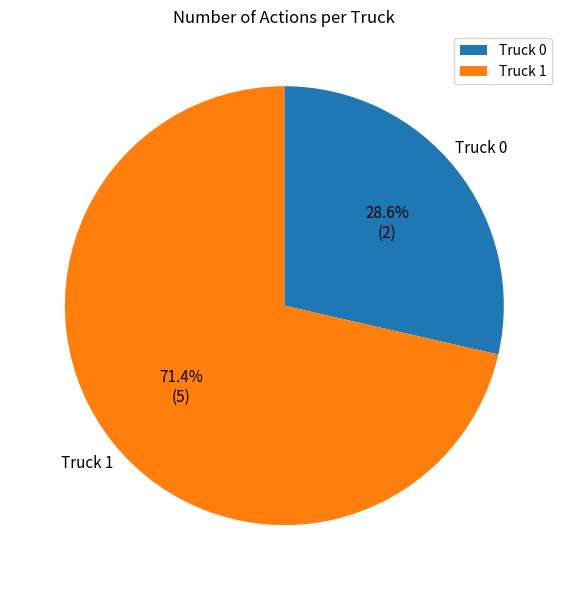

What percentage do Truck 1 and Truck 0 together represent?

100.0%